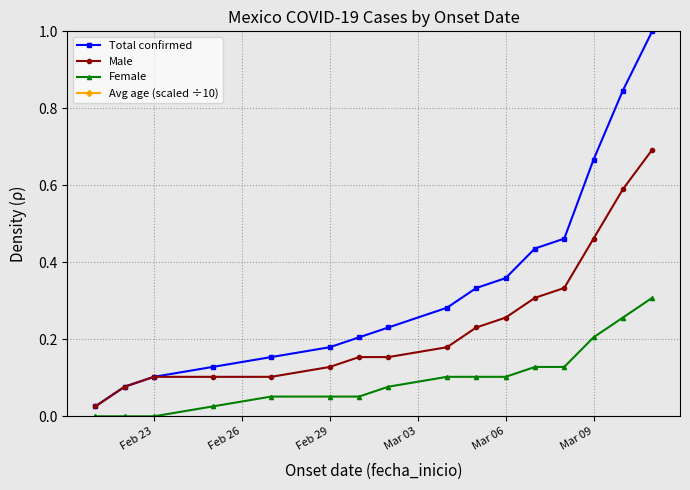

Is it true that Female equals 0.0 at Feb 29?

False